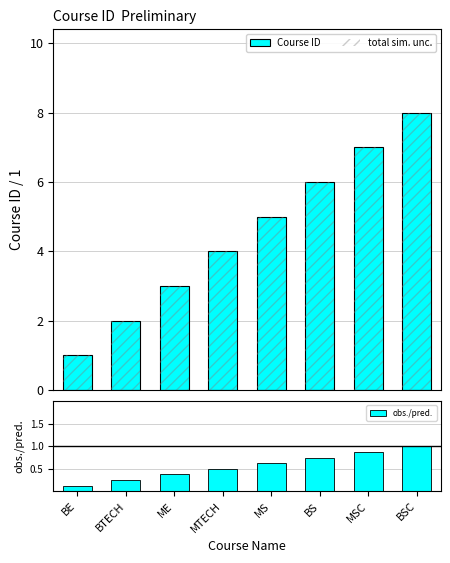

Which category has the highest value across all series?

BSC